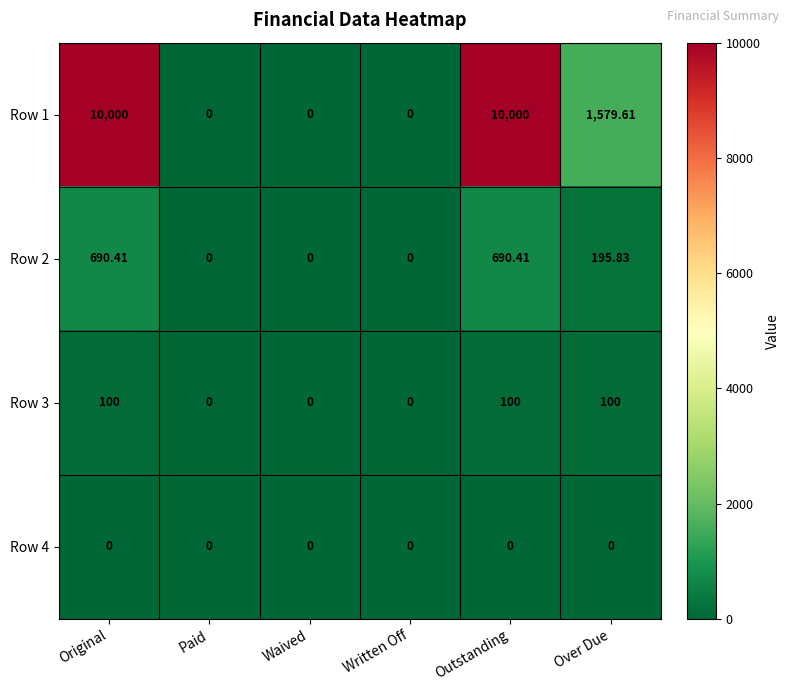

At which label is Row 1 closest to 5000?

Over Due